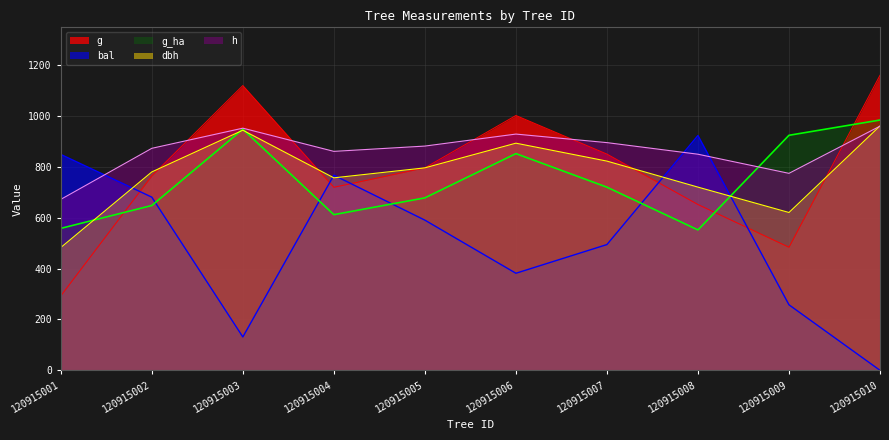

How many lines are shown in the chart?

5